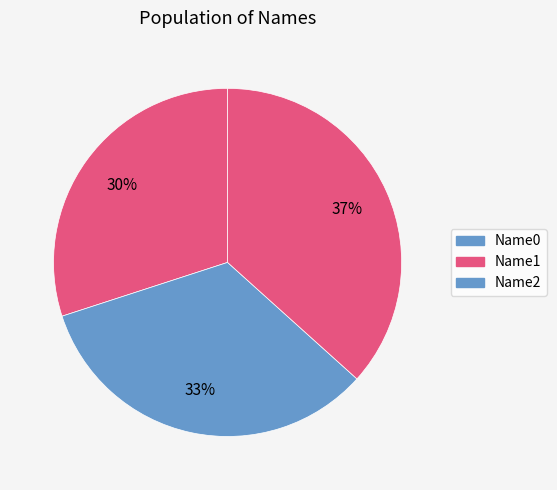

Approximately how many times larger is the value at Name1 compared to Name0?

1.1